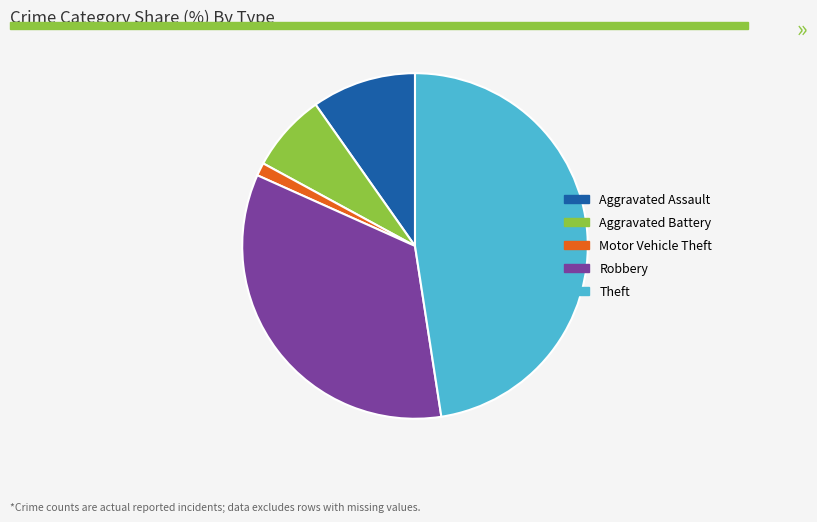

Is it true that Motor Vehicle Theft is 1% of the pie?

True